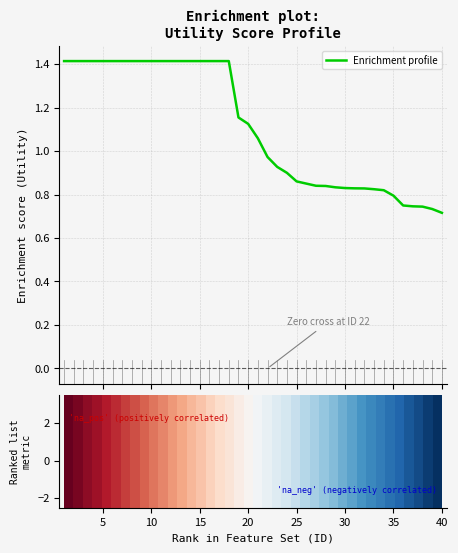

What is the maximum value shown in the chart?

1.4